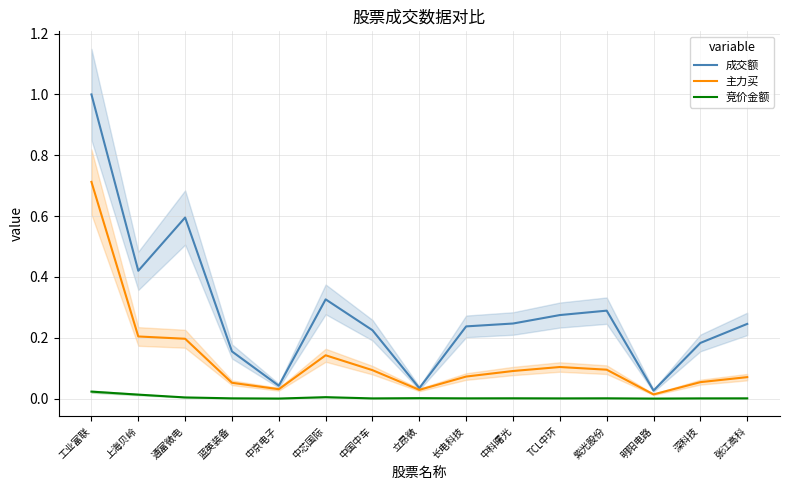

What is the average value of the 主力买 series?

0.1